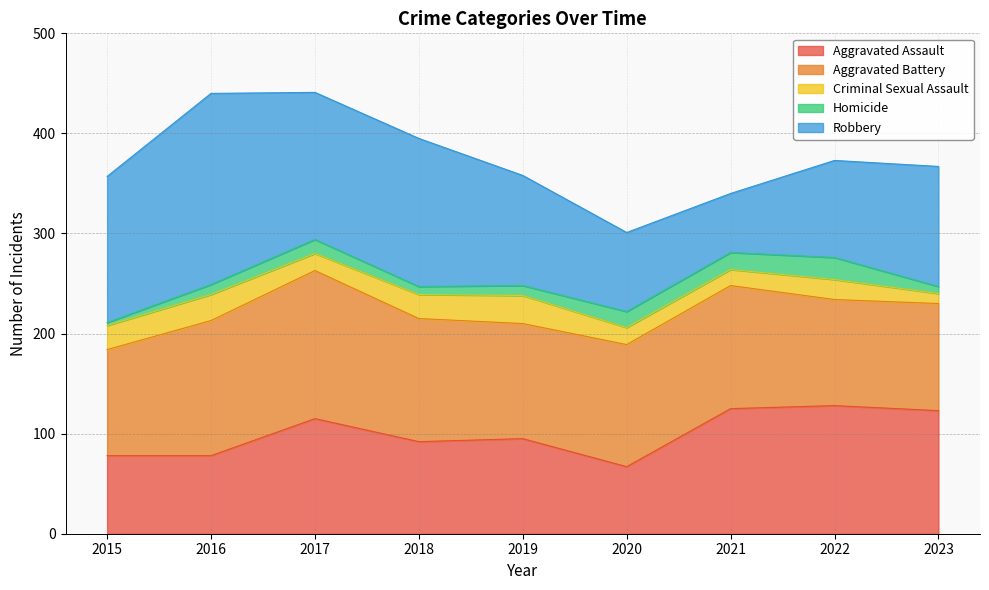

What is the highest value of the Aggravated Assault series?

128